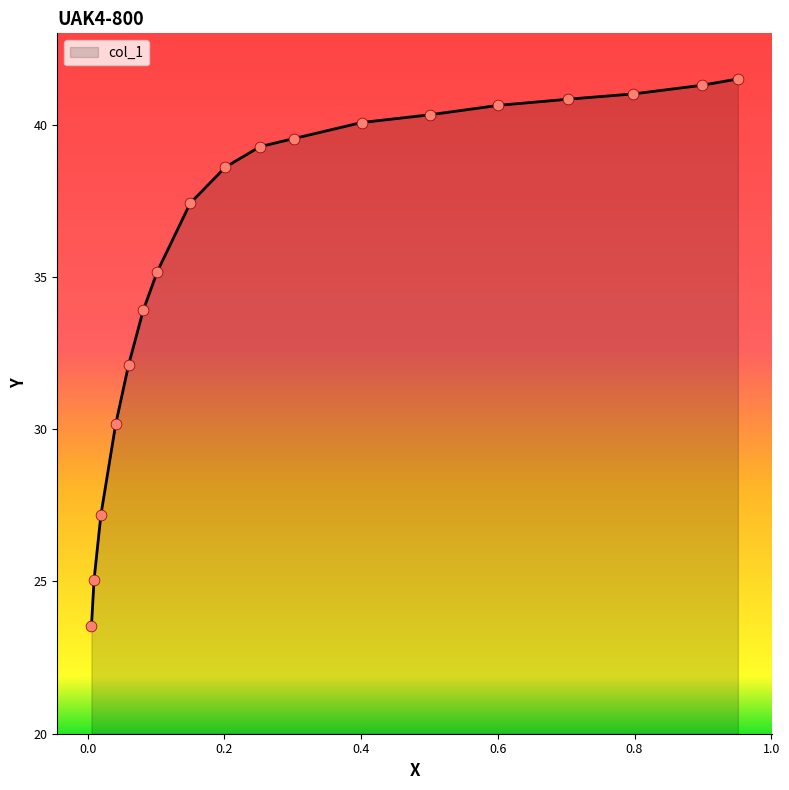

What is the ratio of the value at 1.0 to the value at 0.6?

1.0